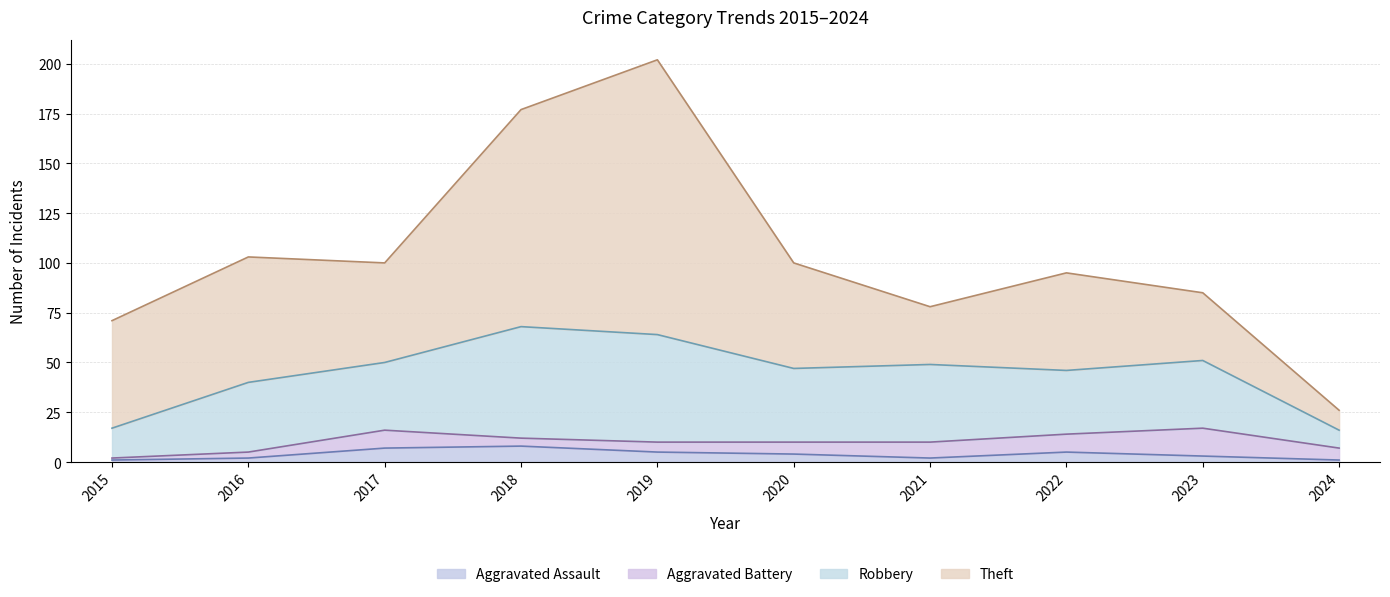

Does the chart have visible grid lines?

Yes